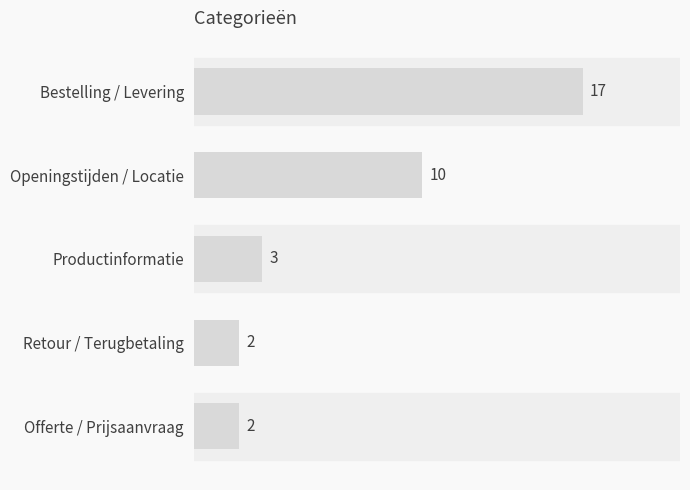

What is the minimum value shown in the chart?

2